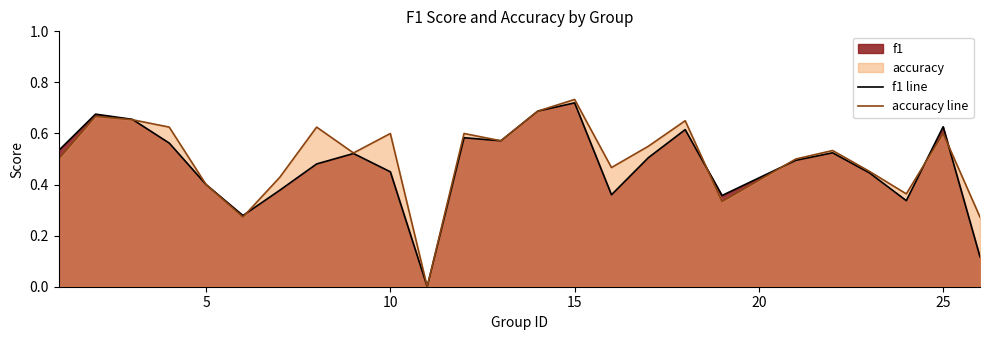

How many values in the accuracy line series exceed 0?

24